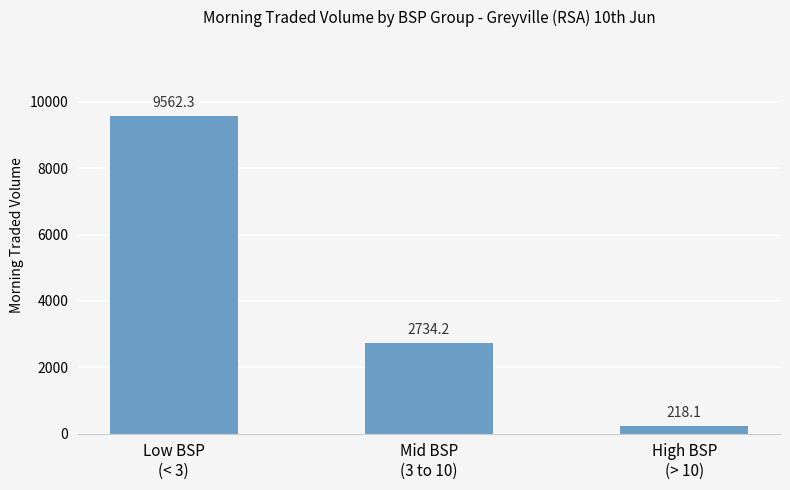

Between High BSP
(> 10) and Mid BSP
(3 to 10), which is larger?

Mid BSP
(3 to 10)